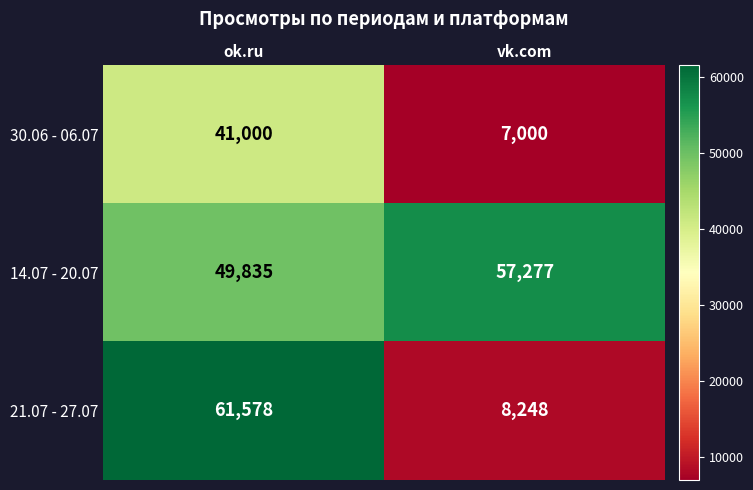

Which series has the widest spread of values?

21.07 - 27.07